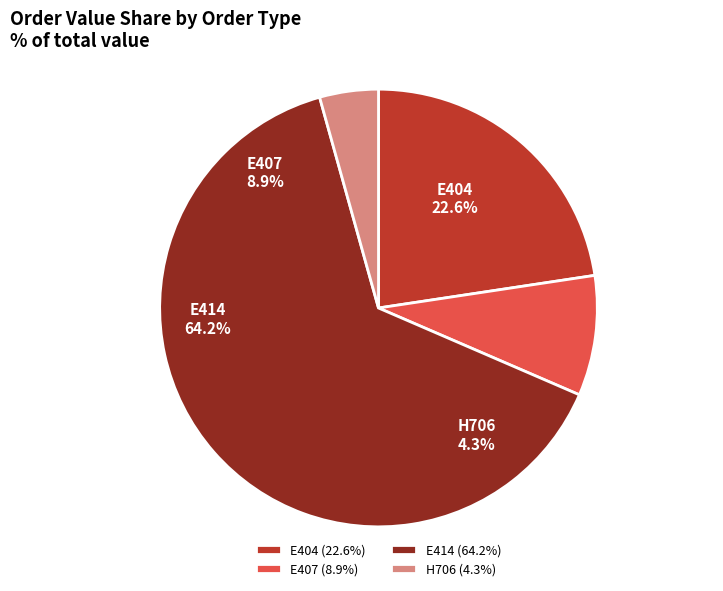

The E414 slice represents 1% of the pie. True or false?

False